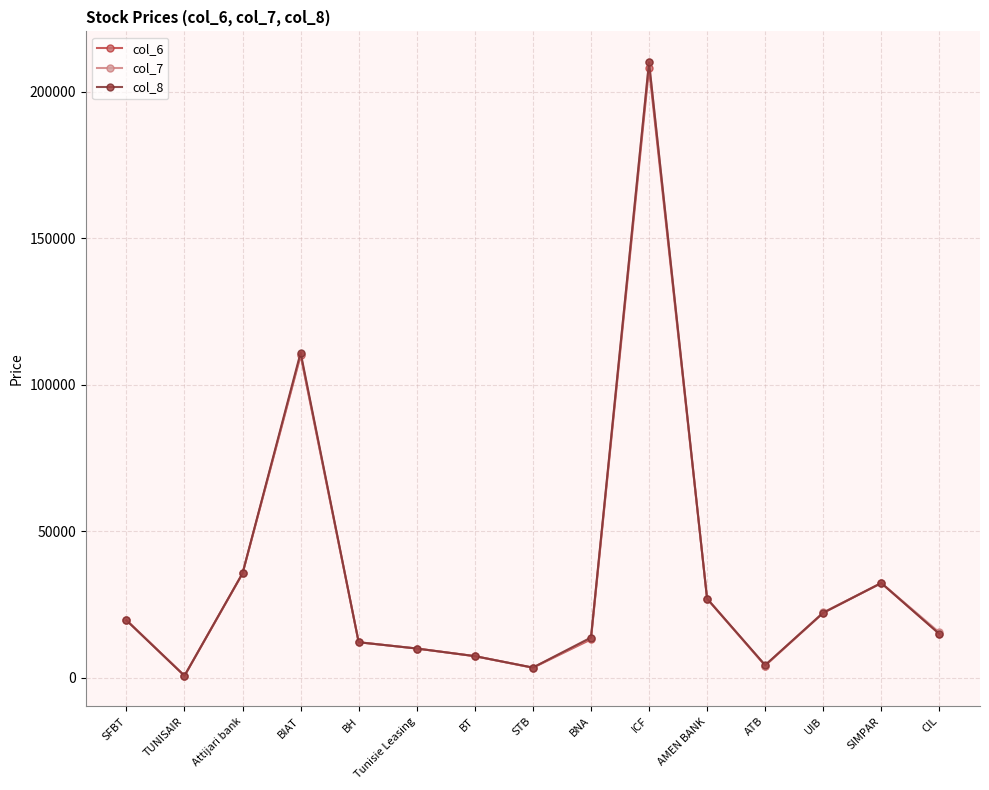

At which category is the sum across all series the highest?

ICF